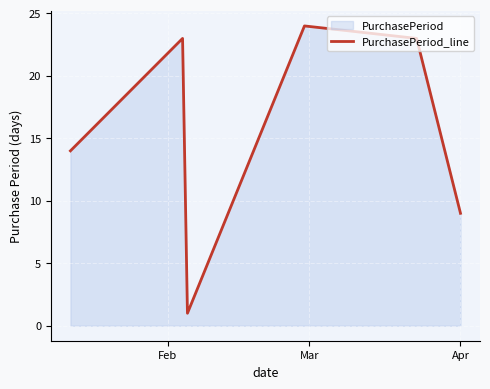

How many interior local valleys (lower than both neighbors) does the data have?

1